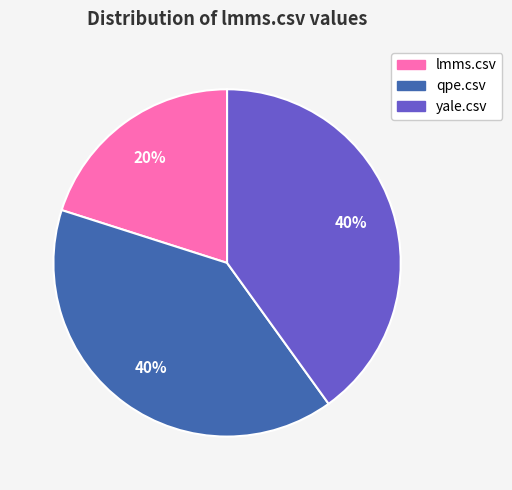

What percentage is the qpe.csv slice, to the nearest percent?

40%